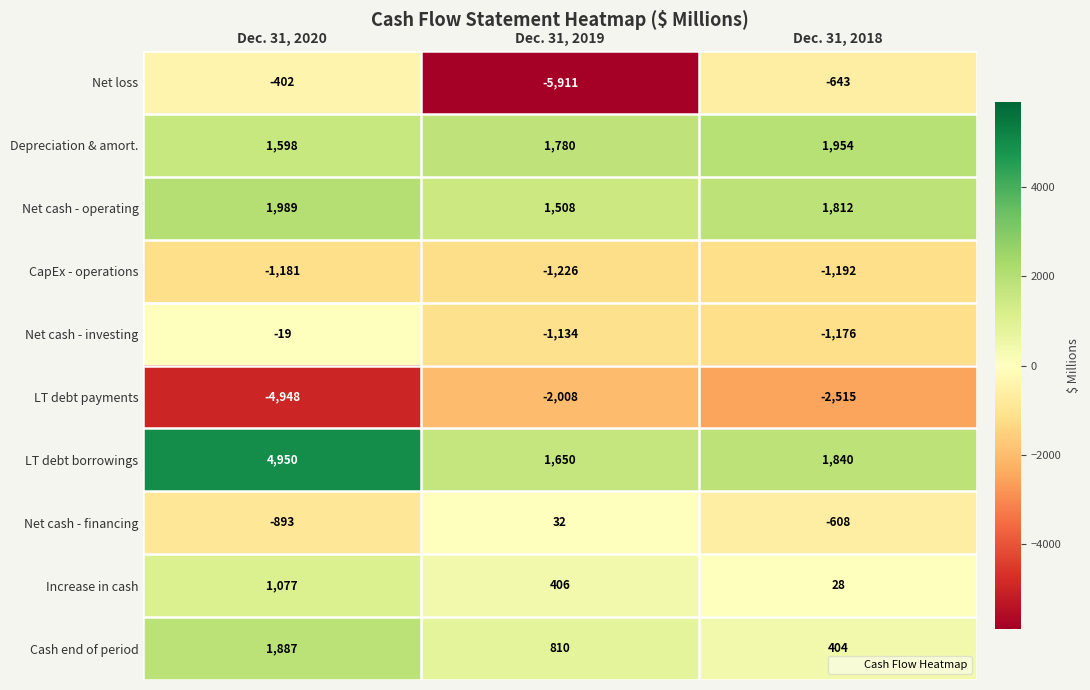

At how many categories does at least one series exceed 1824?

2